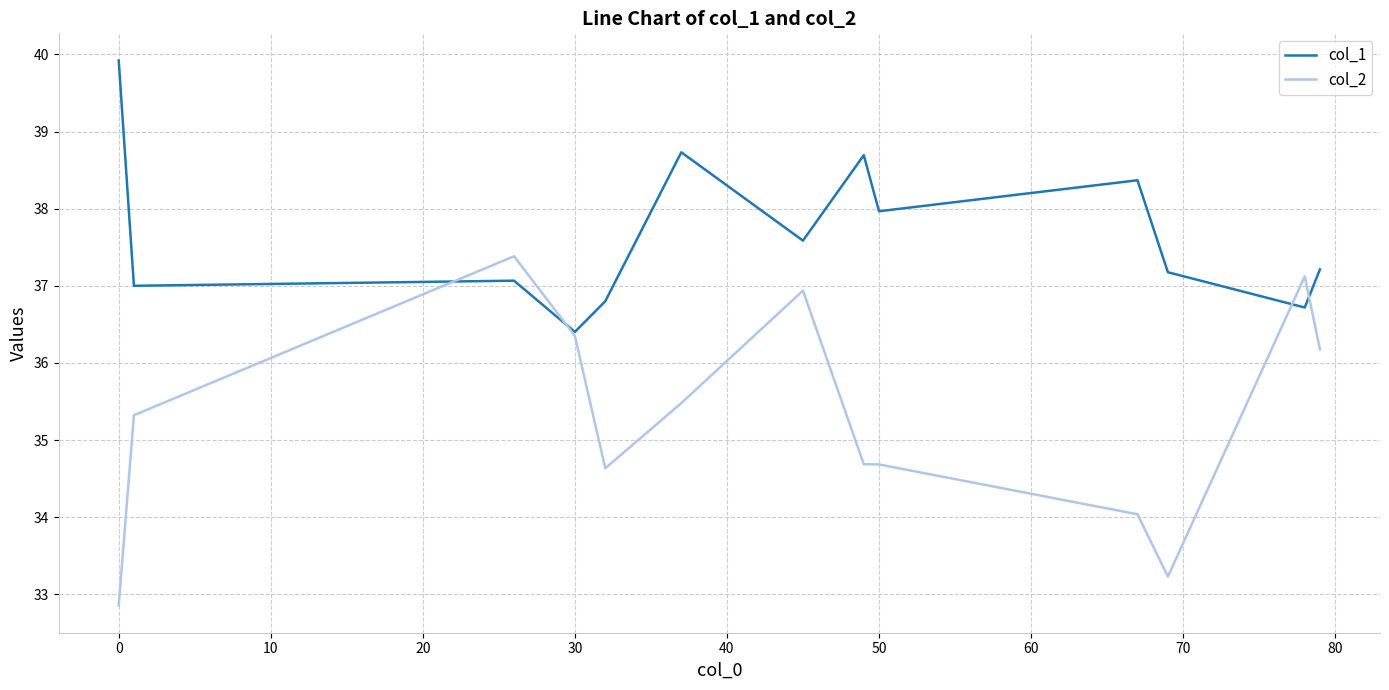

What are all the series names shown in the legend?

col_1, col_2